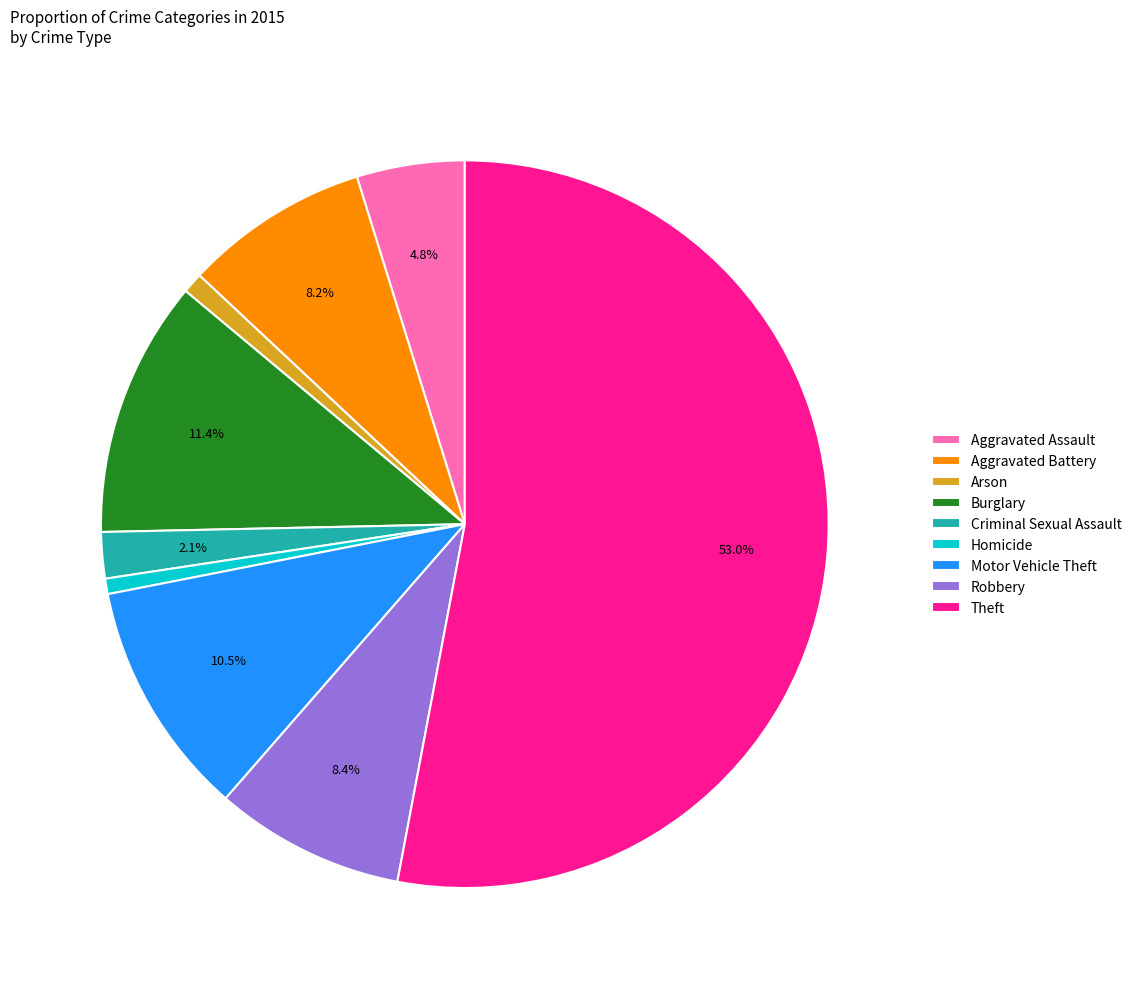

To the nearest percent, what percentage of the pie is Robbery?

8%